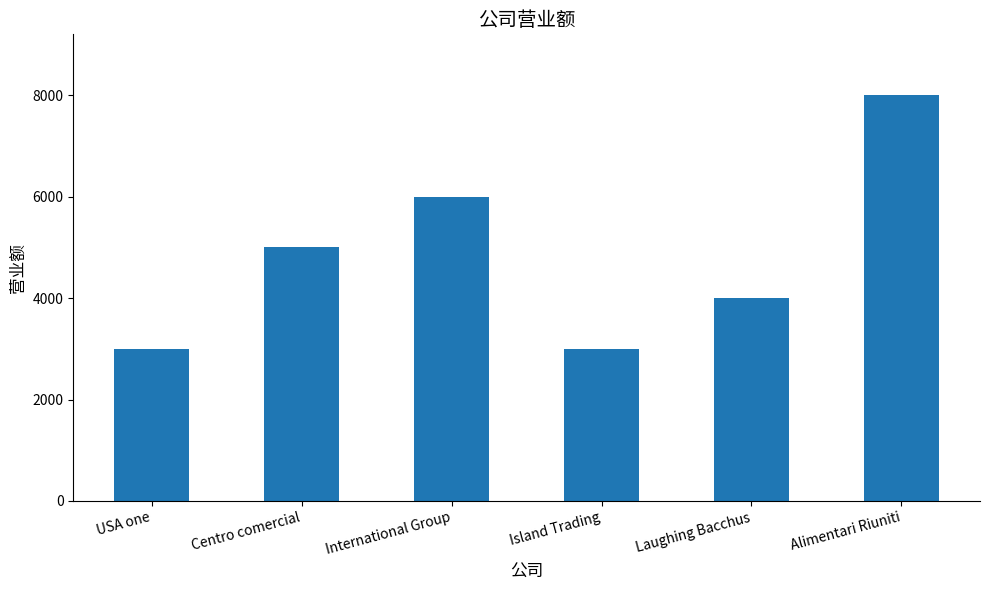

What is the smallest value displayed?

3000